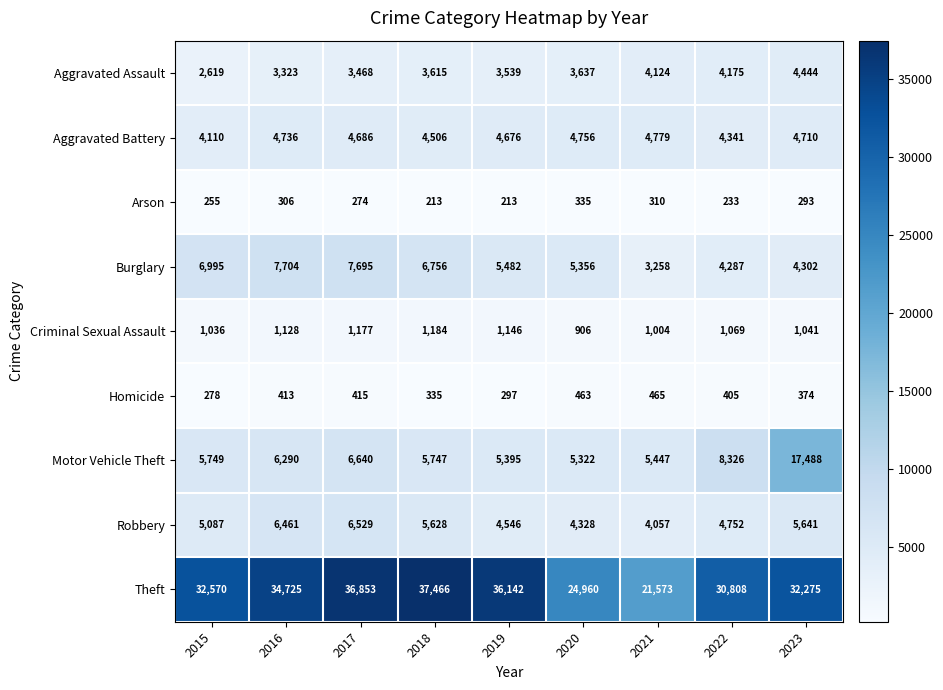

At which category is the sum across all series the highest?

2023